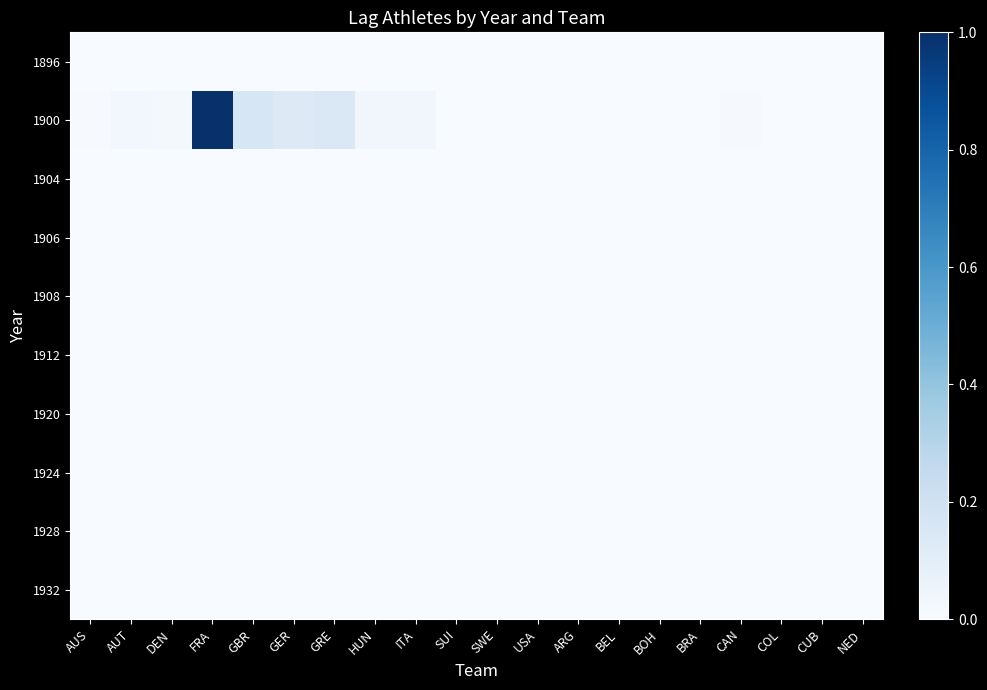

Reading left to right, transcribe all the data shown in this chart.

1896: AUS=0.0	AUT=0.0	DEN=0.0	FRA=0.0	GBR=0.0	GER=0.0	GRE=0.0	HUN=0.0	ITA=0.0	SUI=0.0	SWE=0.0	USA=0.0	ARG=0.0	BEL=0.0	BOH=0.0	BRA=0.0	CAN=0.0	COL=0.0	CUB=0.0	NED=0.0
1900: AUS=0.0	AUT=0.0	DEN=0.0	FRA=1.0	GBR=0.2	GER=0.1	GRE=0.1	HUN=0.0	ITA=0.0	SUI=0.0	SWE=0.0	USA=0.0	ARG=0.0	BEL=0.0	BOH=0.0	BRA=0.0	CAN=0.0	COL=0.0	CUB=0.0	NED=0.0
1904: AUS=0.0	AUT=0.0	DEN=0.0	FRA=0.0	GBR=0.0	GER=0.0	GRE=0.0	HUN=0.0	ITA=0.0	SUI=0.0	SWE=0.0	USA=0.0	ARG=0.0	BEL=0.0	BOH=0.0	BRA=0.0	CAN=0.0	COL=0.0	CUB=0.0	NED=0.0
1906: AUS=0.0	AUT=0.0	DEN=0.0	FRA=0.0	GBR=0.0	GER=0.0	GRE=0.0	HUN=0.0	ITA=0.0	SUI=0.0	SWE=0.0	USA=0.0	ARG=0.0	BEL=0.0	BOH=0.0	BRA=0.0	CAN=0.0	COL=0.0	CUB=0.0	NED=0.0
1908: AUS=0.0	AUT=0.0	DEN=0.0	FRA=0.0	GBR=0.0	GER=0.0	GRE=0.0	HUN=0.0	ITA=0.0	SUI=0.0	SWE=0.0	USA=0.0	ARG=0.0	BEL=0.0	BOH=0.0	BRA=0.0	CAN=0.0	COL=0.0	CUB=0.0	NED=0.0
1912: AUS=0.0	AUT=0.0	DEN=0.0	FRA=0.0	GBR=0.0	GER=0.0	GRE=0.0	HUN=0.0	ITA=0.0	SUI=0.0	SWE=0.0	USA=0.0	ARG=0.0	BEL=0.0	BOH=0.0	BRA=0.0	CAN=0.0	COL=0.0	CUB=0.0	NED=0.0
1920: AUS=0.0	AUT=0.0	DEN=0.0	FRA=0.0	GBR=0.0	GER=0.0	GRE=0.0	HUN=0.0	ITA=0.0	SUI=0.0	SWE=0.0	USA=0.0	ARG=0.0	BEL=0.0	BOH=0.0	BRA=0.0	CAN=0.0	COL=0.0	CUB=0.0	NED=0.0
1924: AUS=0.0	AUT=0.0	DEN=0.0	FRA=0.0	GBR=0.0	GER=0.0	GRE=0.0	HUN=0.0	ITA=0.0	SUI=0.0	SWE=0.0	USA=0.0	ARG=0.0	BEL=0.0	BOH=0.0	BRA=0.0	CAN=0.0	COL=0.0	CUB=0.0	NED=0.0
1928: AUS=0.0	AUT=0.0	DEN=0.0	FRA=0.0	GBR=0.0	GER=0.0	GRE=0.0	HUN=0.0	ITA=0.0	SUI=0.0	SWE=0.0	USA=0.0	ARG=0.0	BEL=0.0	BOH=0.0	BRA=0.0	CAN=0.0	COL=0.0	CUB=0.0	NED=0.0
1932: AUS=0.0	AUT=0.0	DEN=0.0	FRA=0.0	GBR=0.0	GER=0.0	GRE=0.0	HUN=0.0	ITA=0.0	SUI=0.0	SWE=0.0	USA=0.0	ARG=0.0	BEL=0.0	BOH=0.0	BRA=0.0	CAN=0.0	COL=0.0	CUB=0.0	NED=0.0